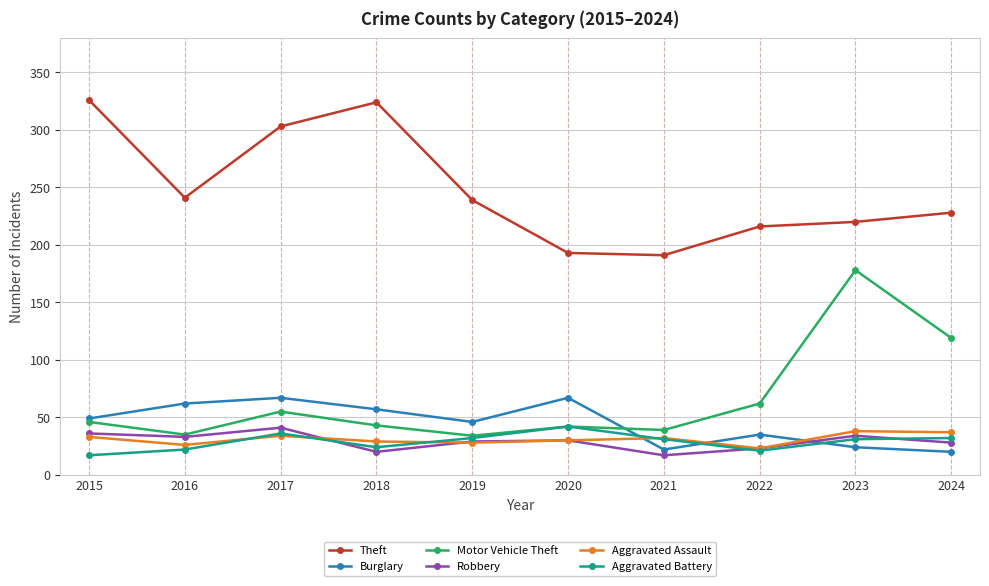

What is the difference between the second highest and minimum values in the Theft series?

133